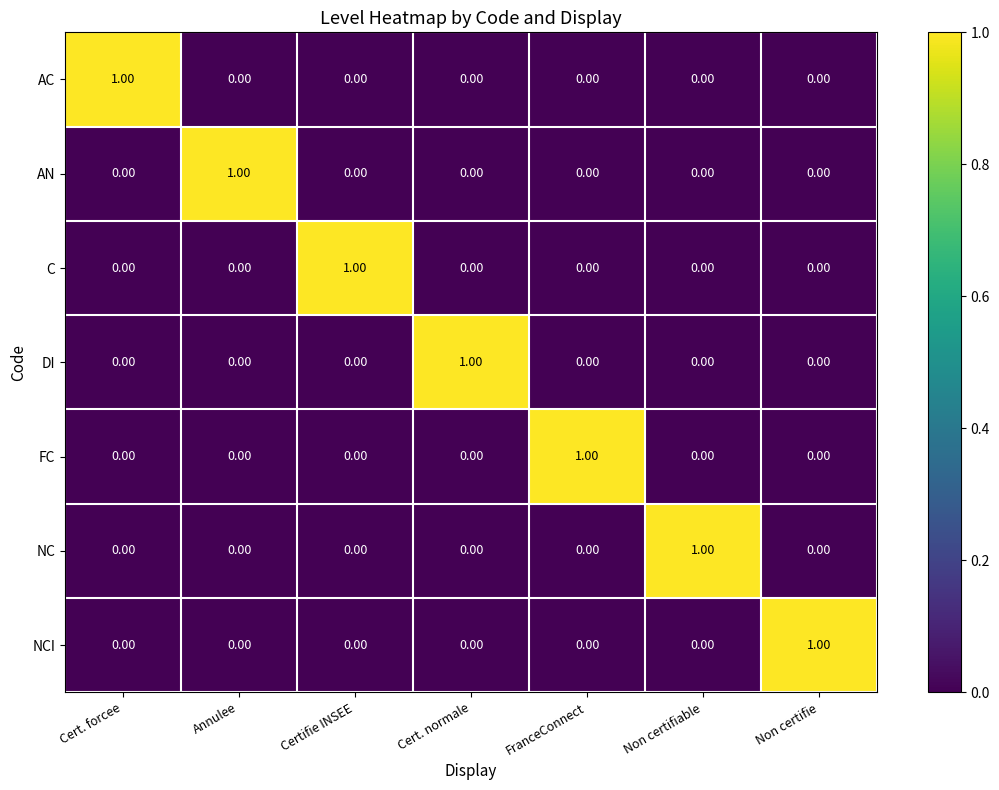

At how many categories does at least one series exceed 0?

7